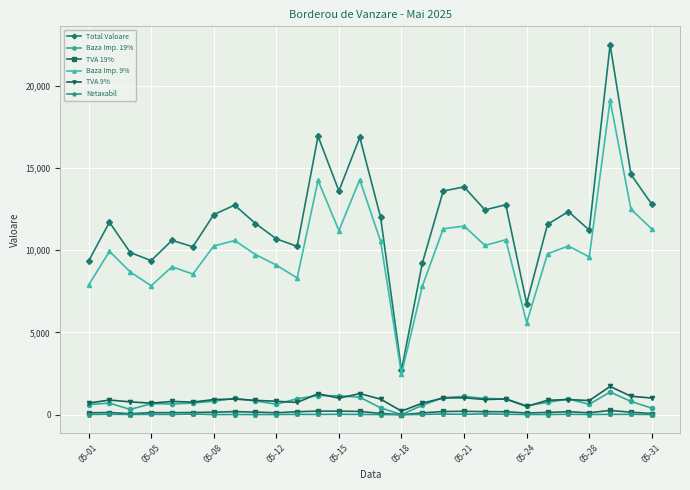

What is the lowest value of the TVA 9% series?

222.1